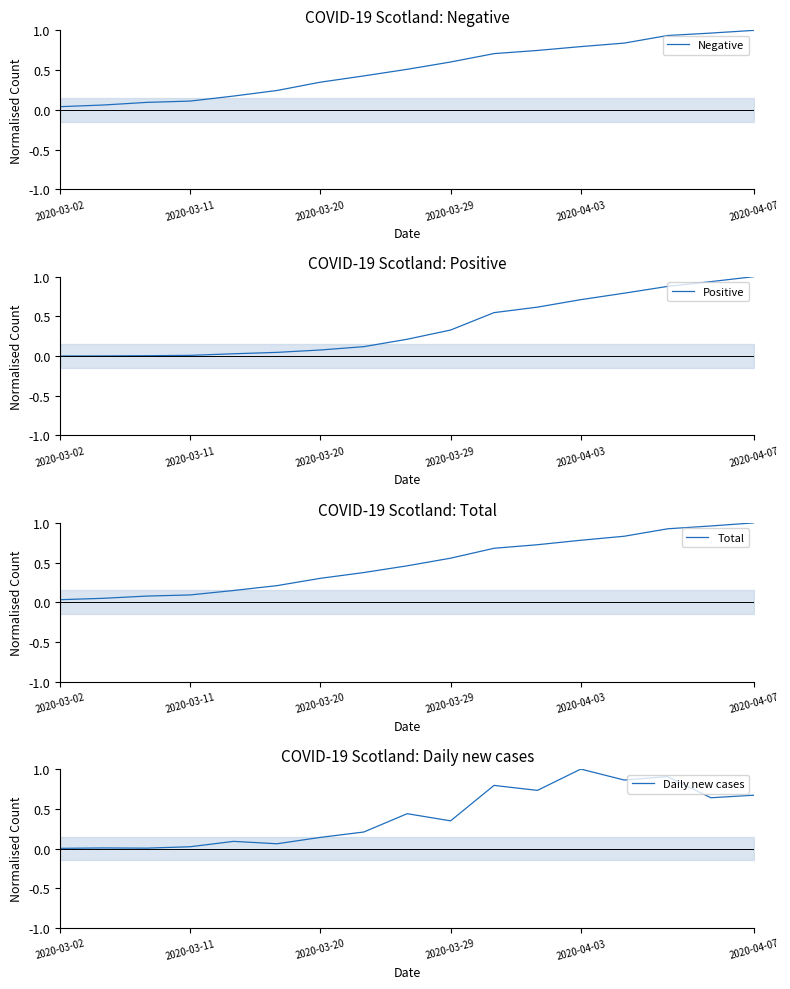

What is the maximum value for Positive?

1.0